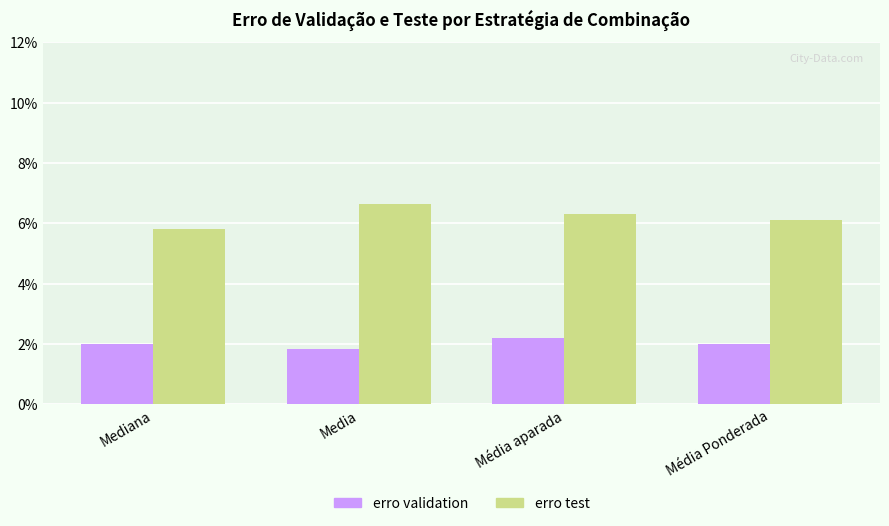

List the series in order of their peak value, highest first.

erro test, erro validation